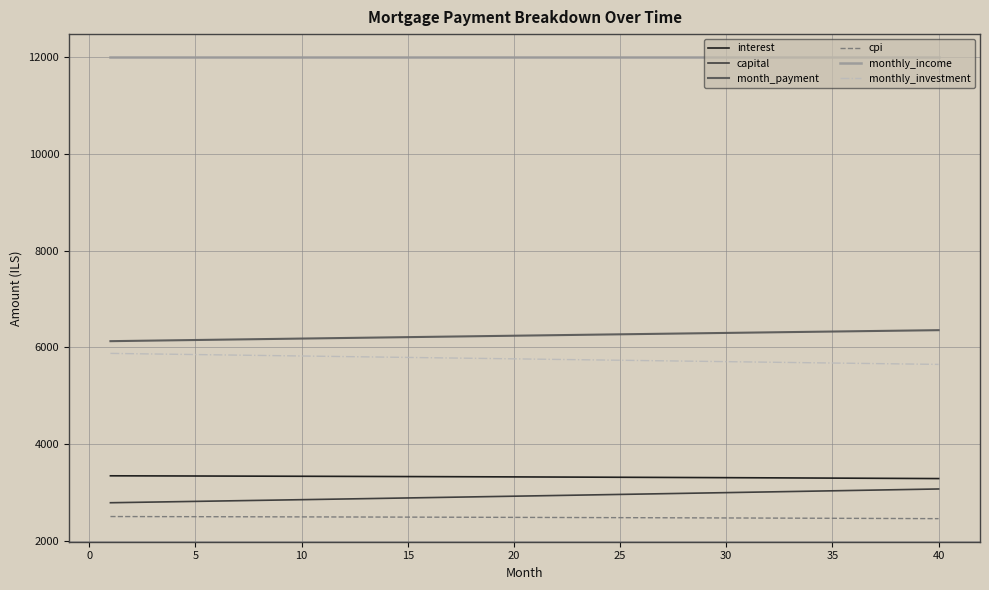

What is the difference between the maximum and minimum values in the capital series?

284.8